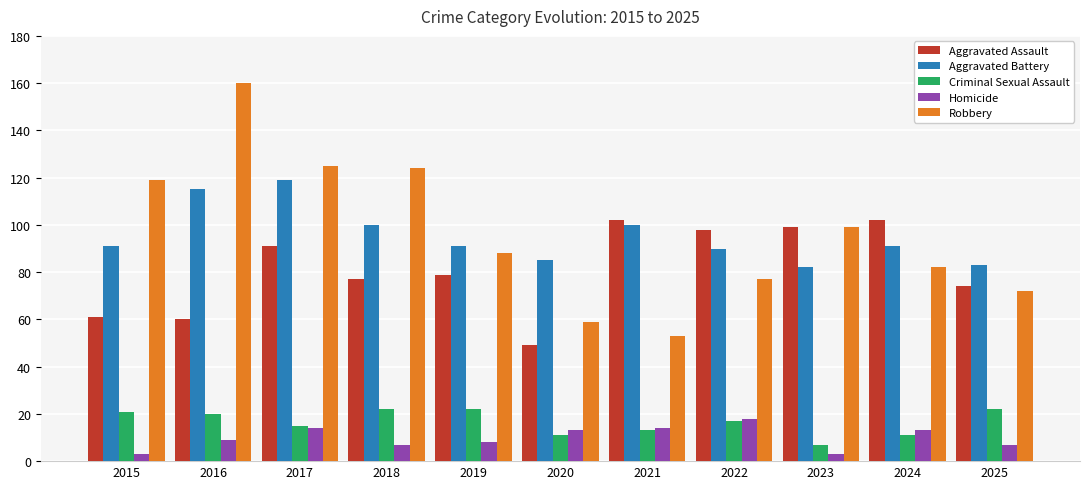

The value of Aggravated Assault at 2022 is 98. True or false?

True